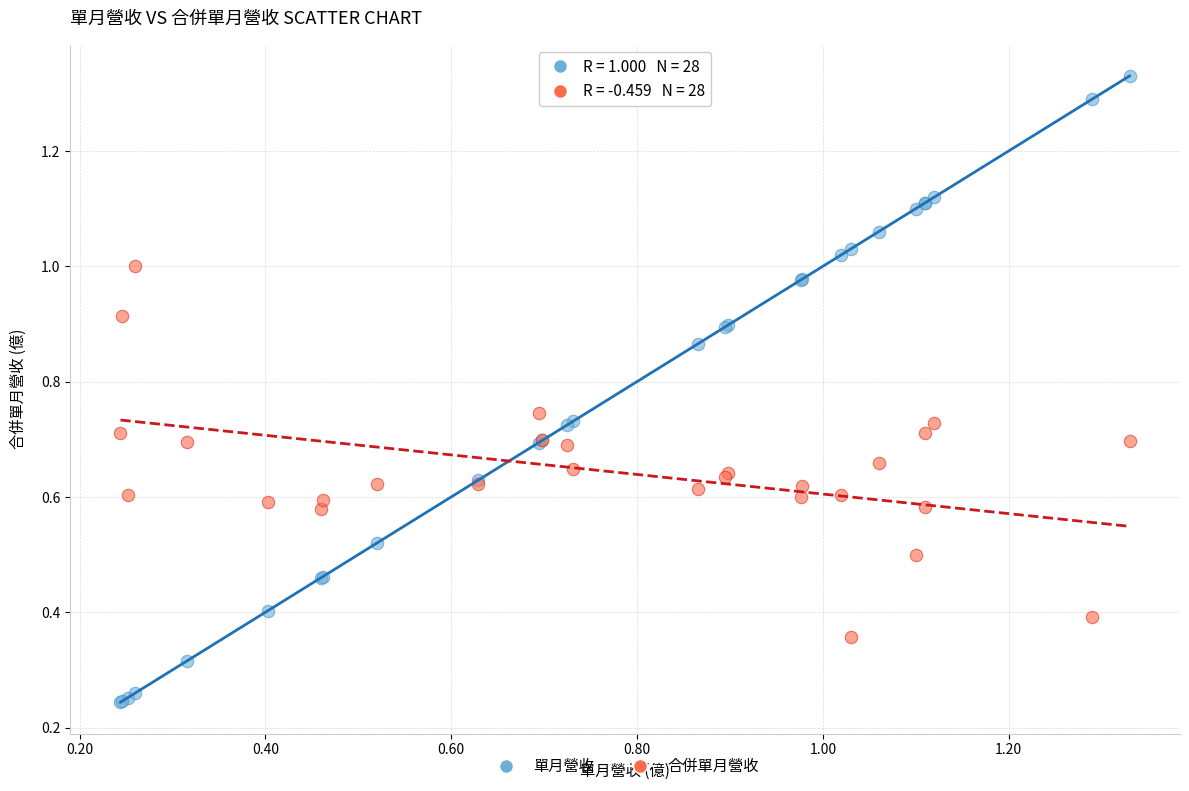

Which series has the largest Y range (max minus min)?

單月營收